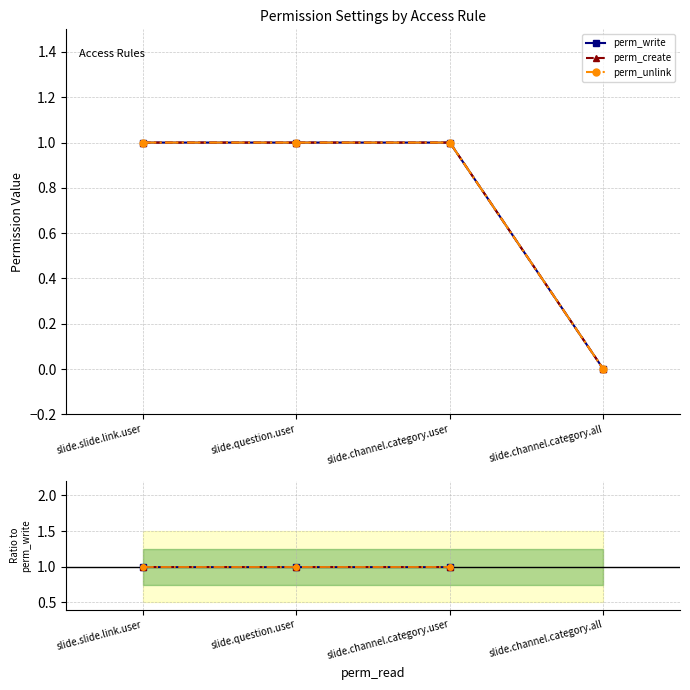

Where is perm_write nearest to the value 0?

slide.channel.category.all